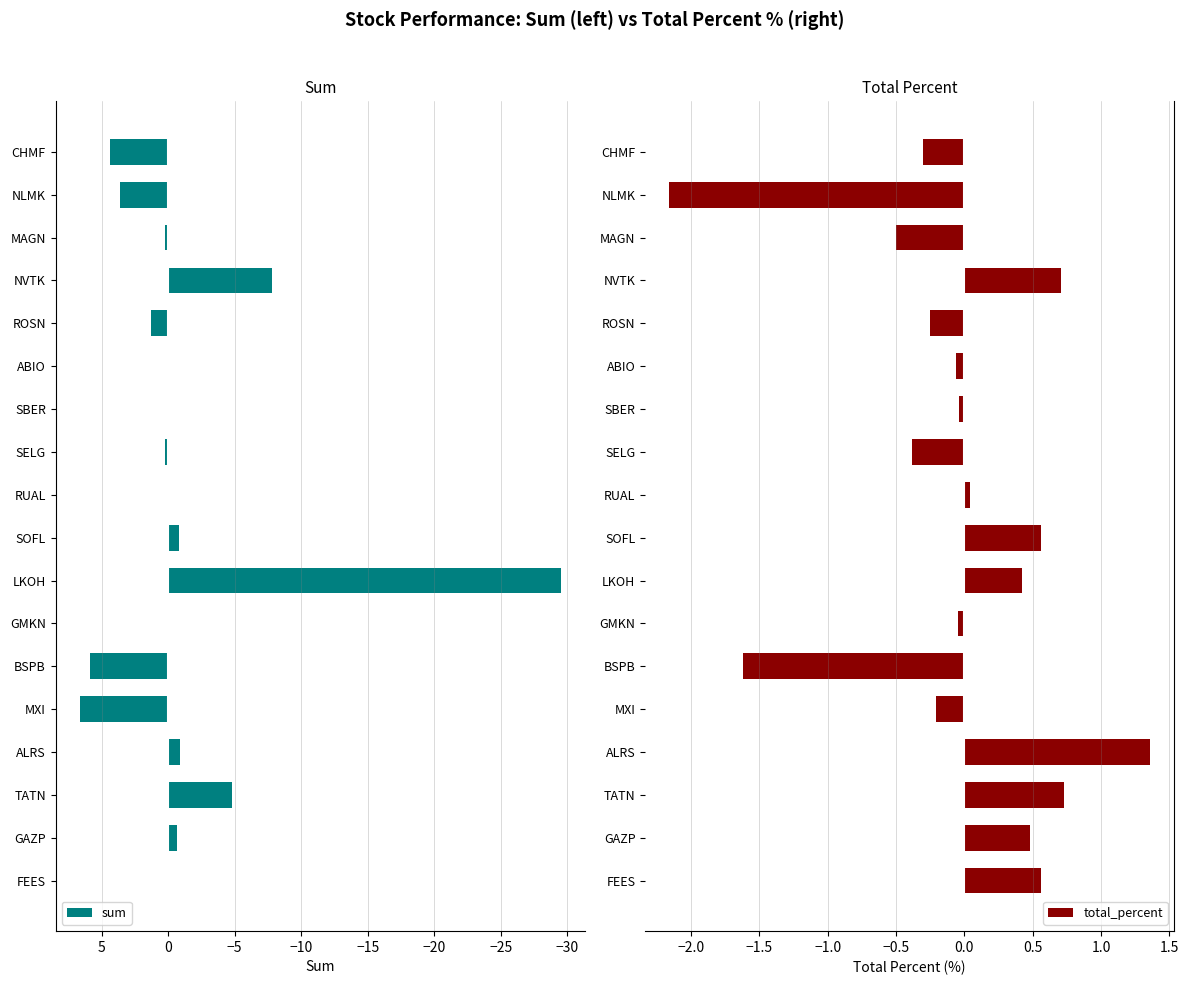

Rank the series by their average value, from highest to lowest.

total_percent, sum